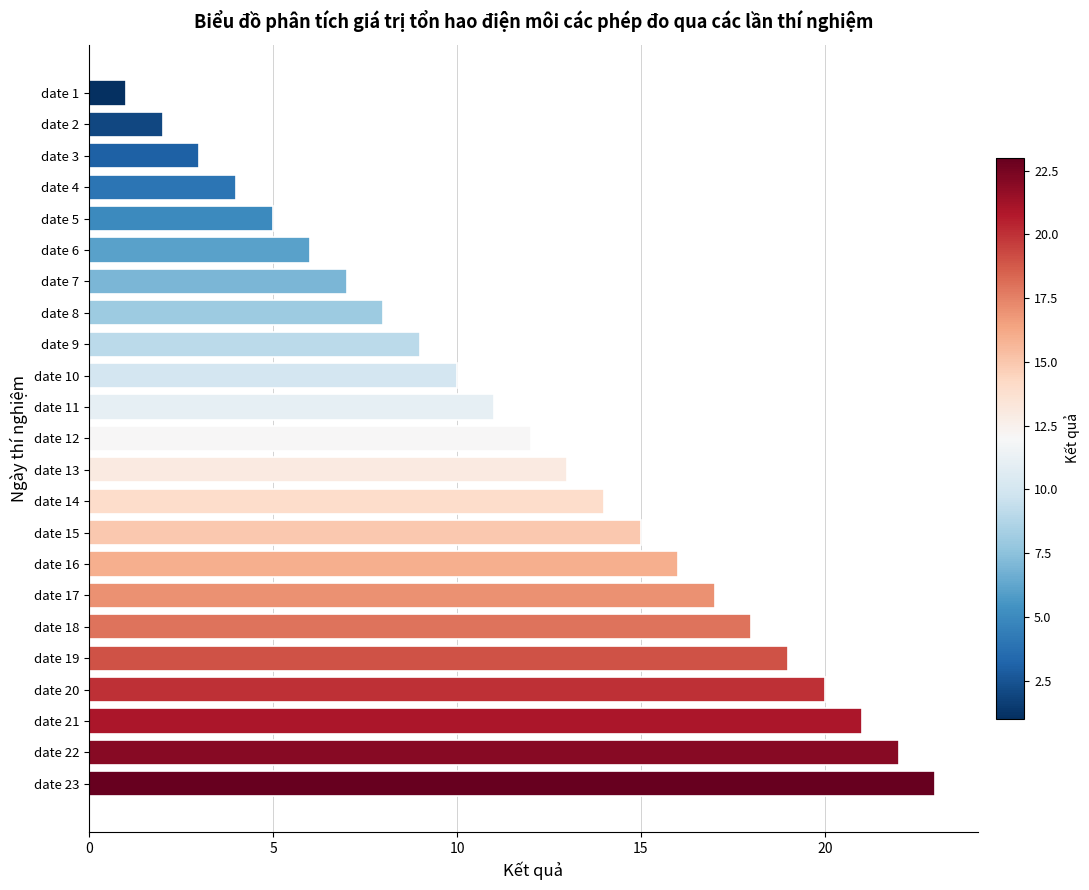

Which category has the highest value across all series?

date 23